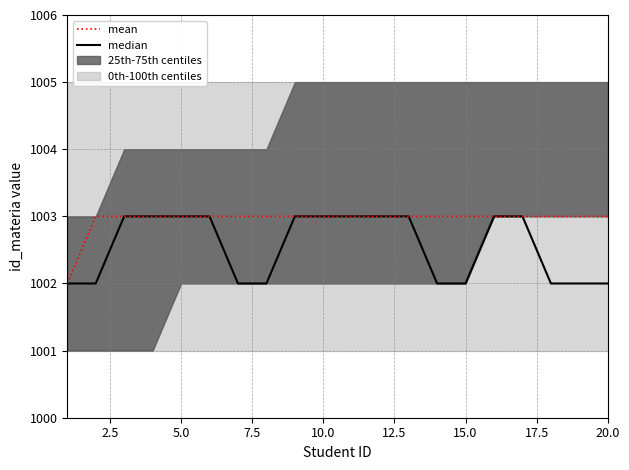

What is the minimum value for mean?

1002